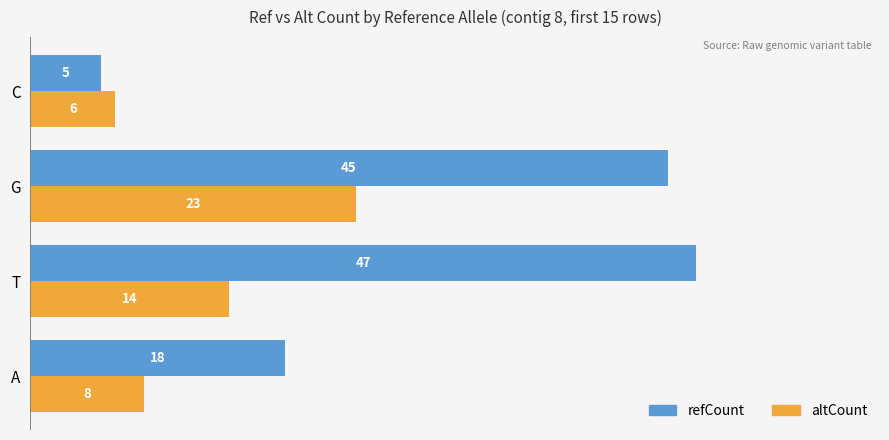

How many data points in altCount are less than 14?

2